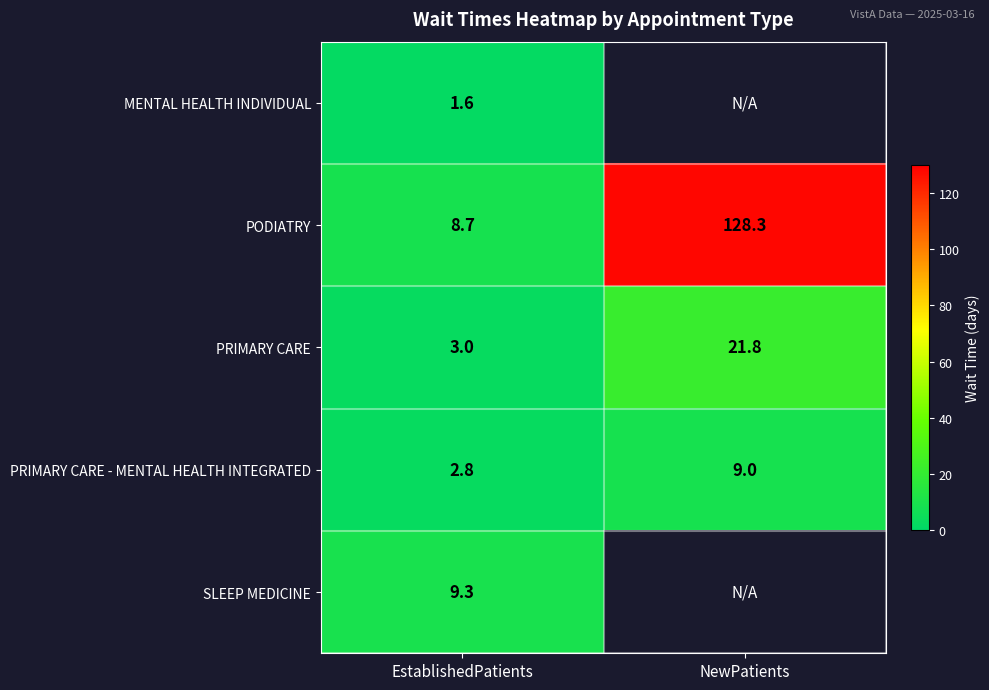

What is the average value of the PRIMARY CARE series?

12.4